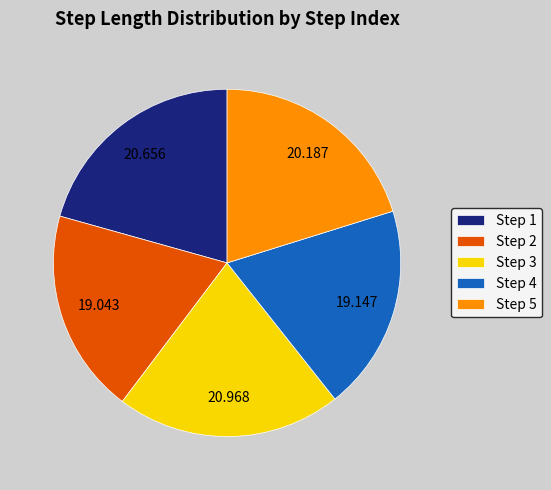

Does any single category account for the majority?

No